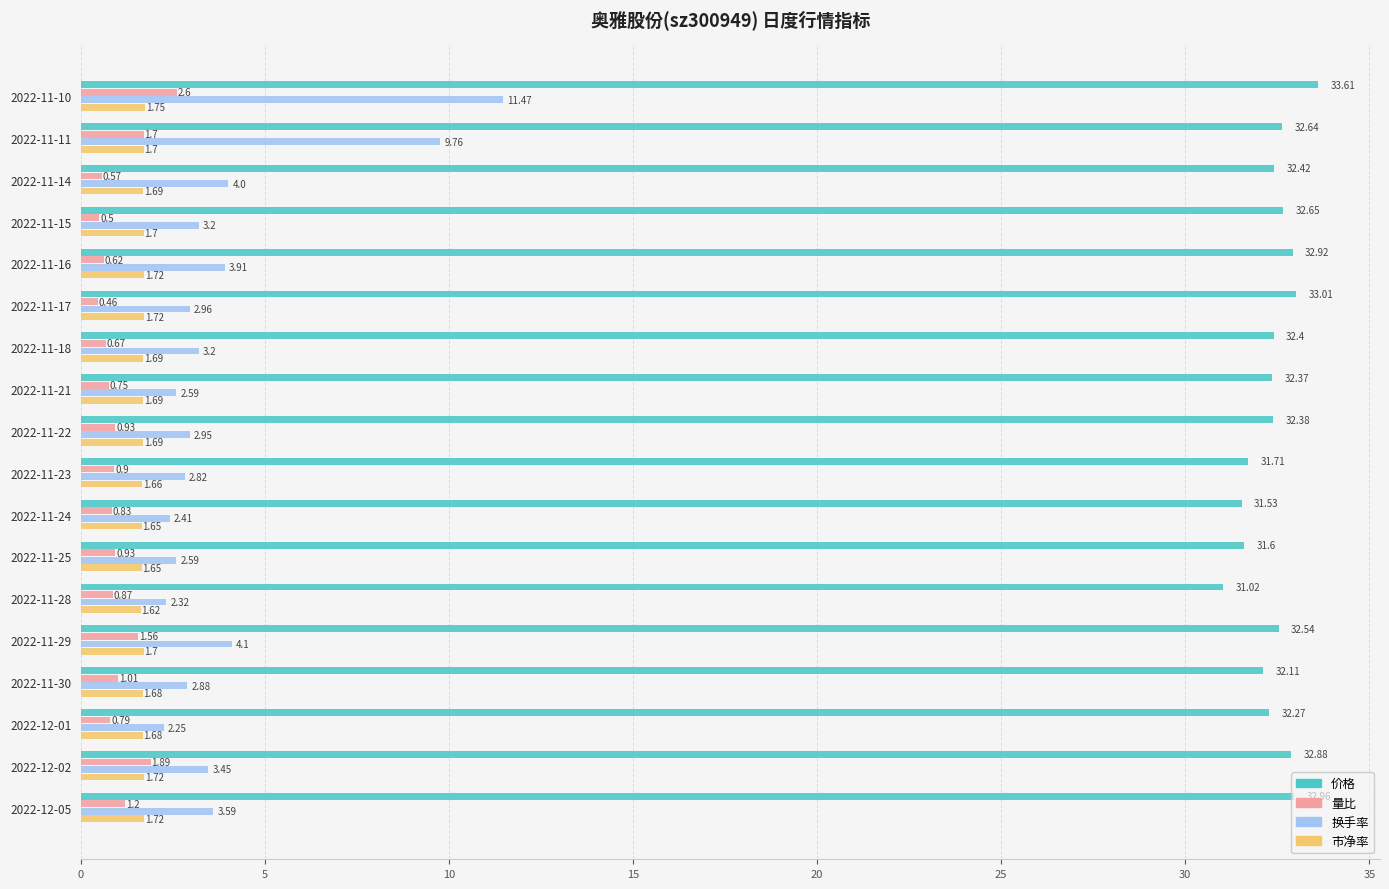

What is the difference between the highest and lowest values at 2022-12-01?

31.5